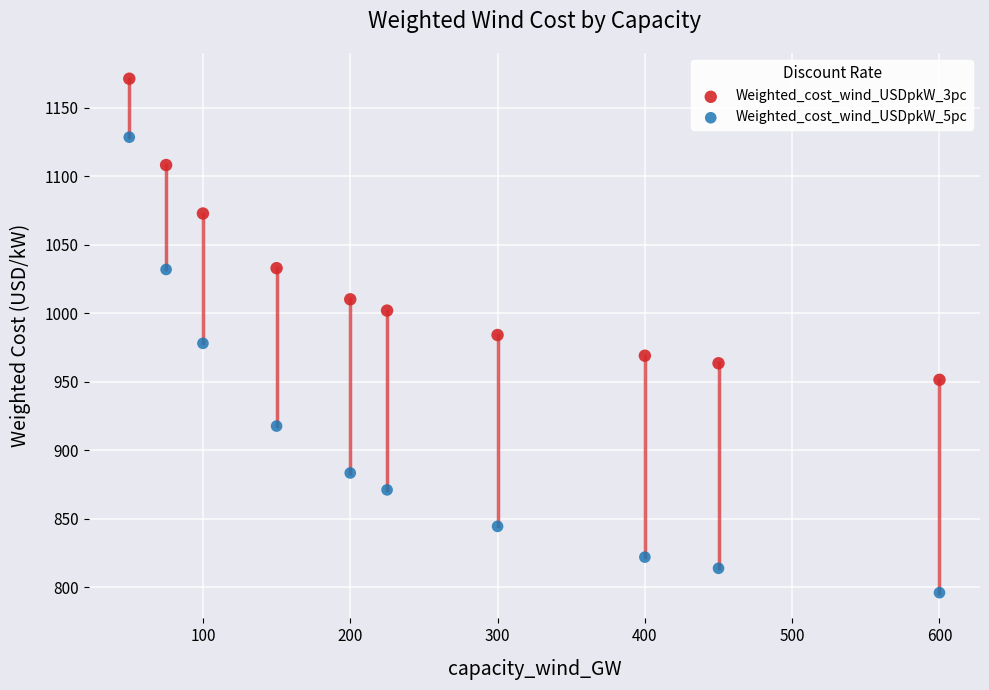

Across all data points, what is the range of X values (max minus min)?

550.0